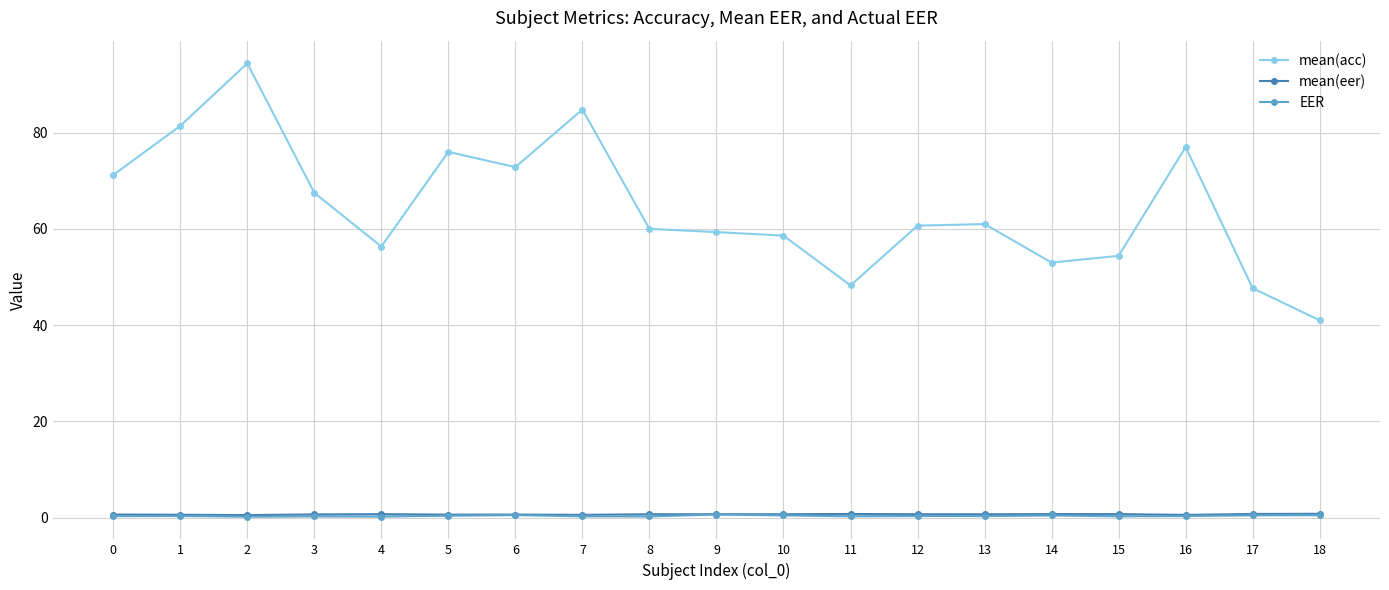

Is the value of mean(acc) at 18 greater than the value of mean(eer) at 14?

Yes